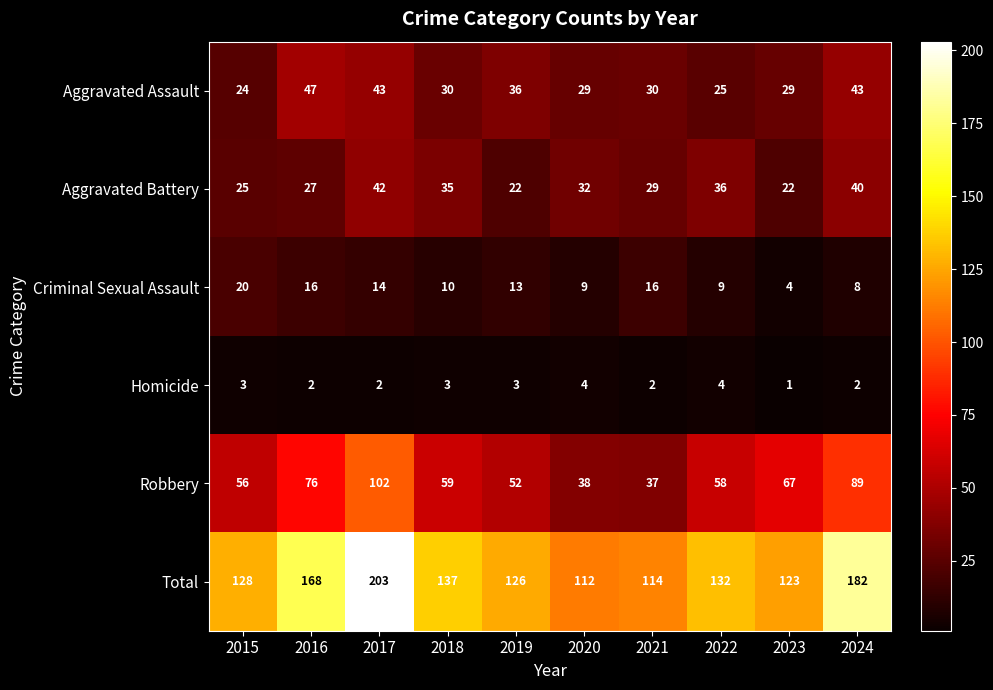

What is the difference between the maximum and minimum values in the Robbery series?

65